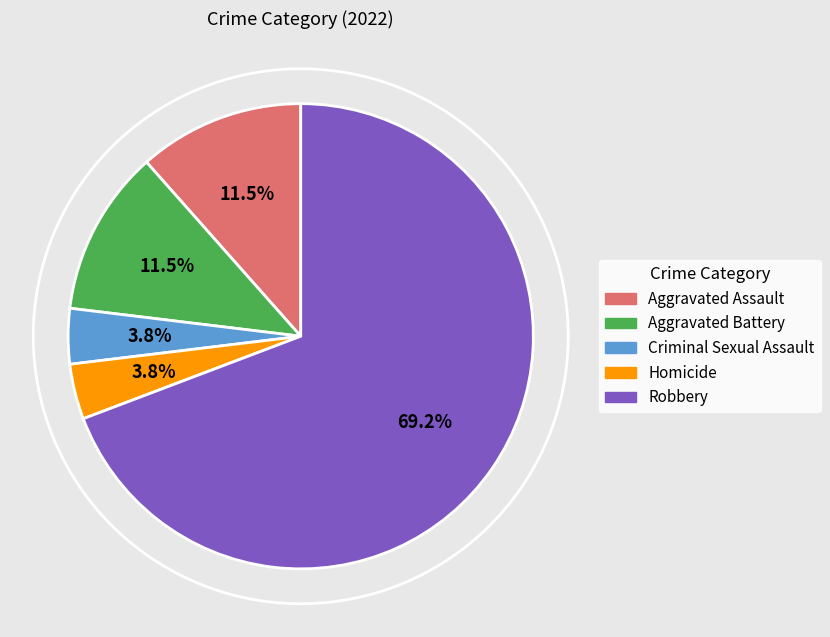

Is Robbery the majority of the pie?

Yes